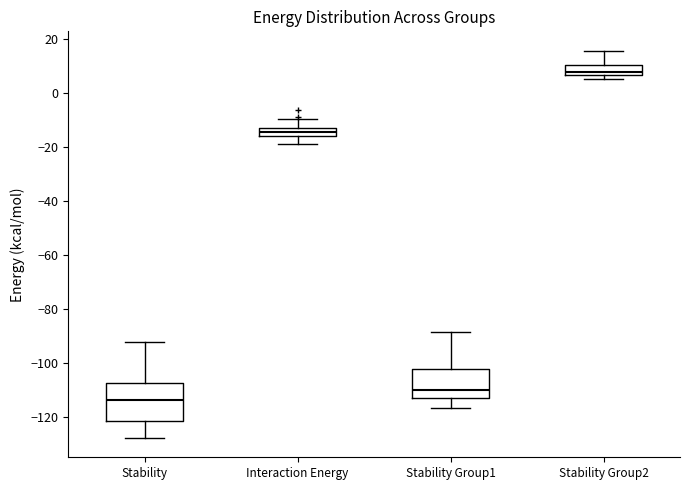

Where does the upper whisker of the box for Interaction Energy end on the y-axis? The values are not printed on the chart, so give them approximately, as read against the axis.

-10